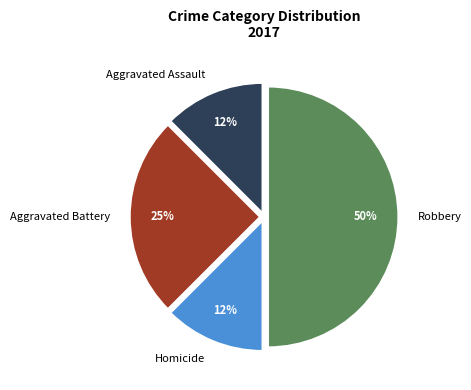

The Aggravated Assault slice represents 12% of the pie. True or false?

True